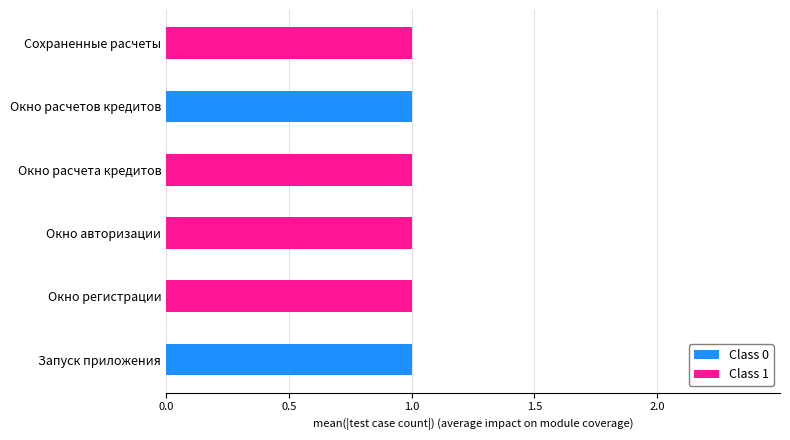

True or false: Class 0 has a value of 0 at Сохраненные расчеты.

True